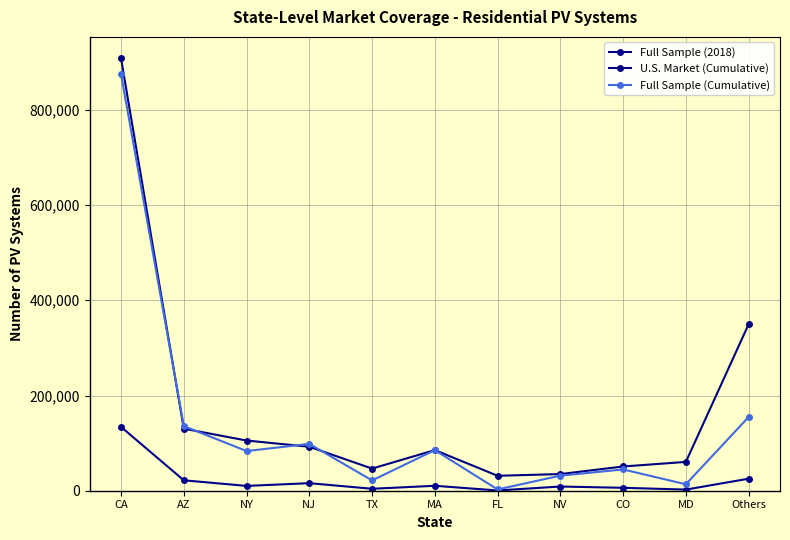

What is the average value of the Full Sample (2018) series?

21771